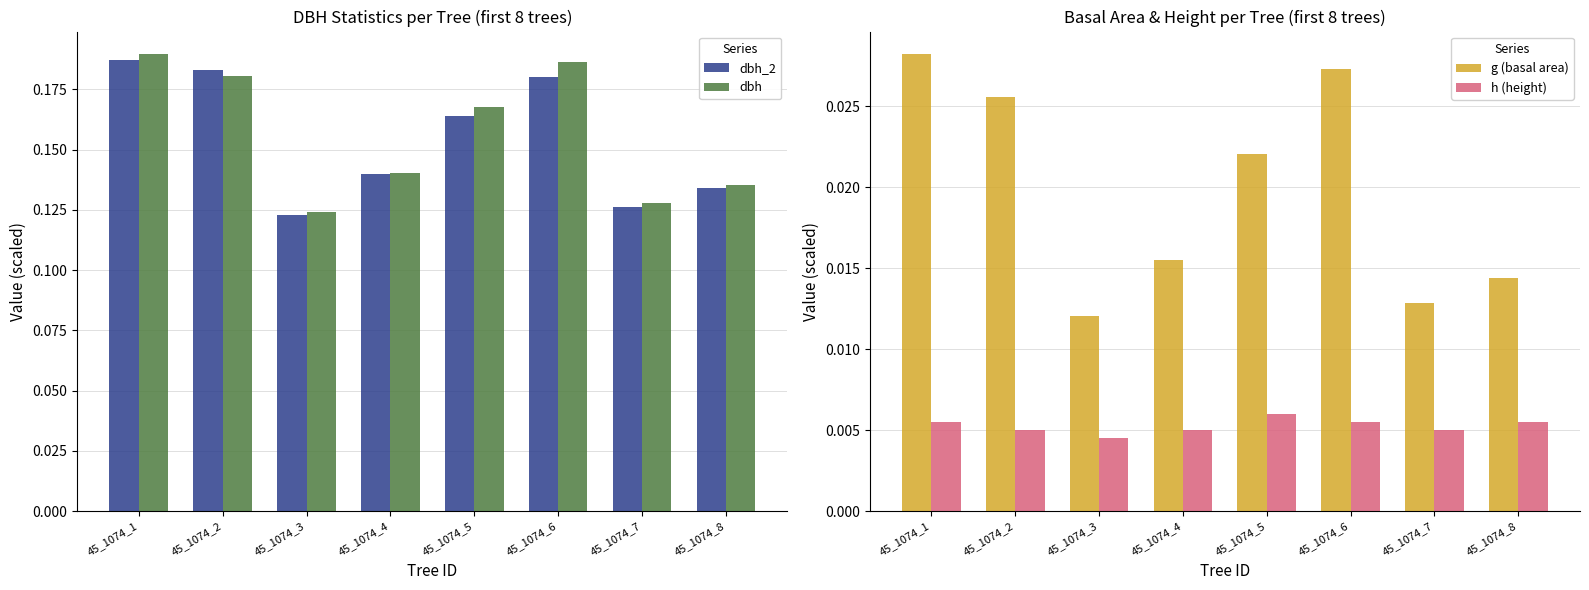

Is the value of g (basal area) at 45_1074_2 greater than the value of dbh_2 at 45_1074_6?

No